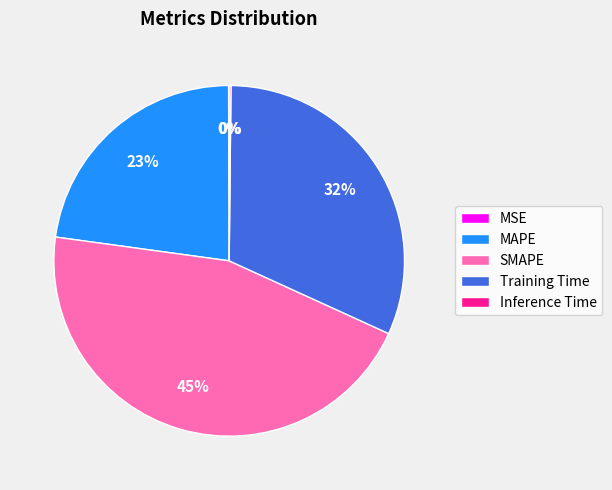

Which slice is the largest?

SMAPE